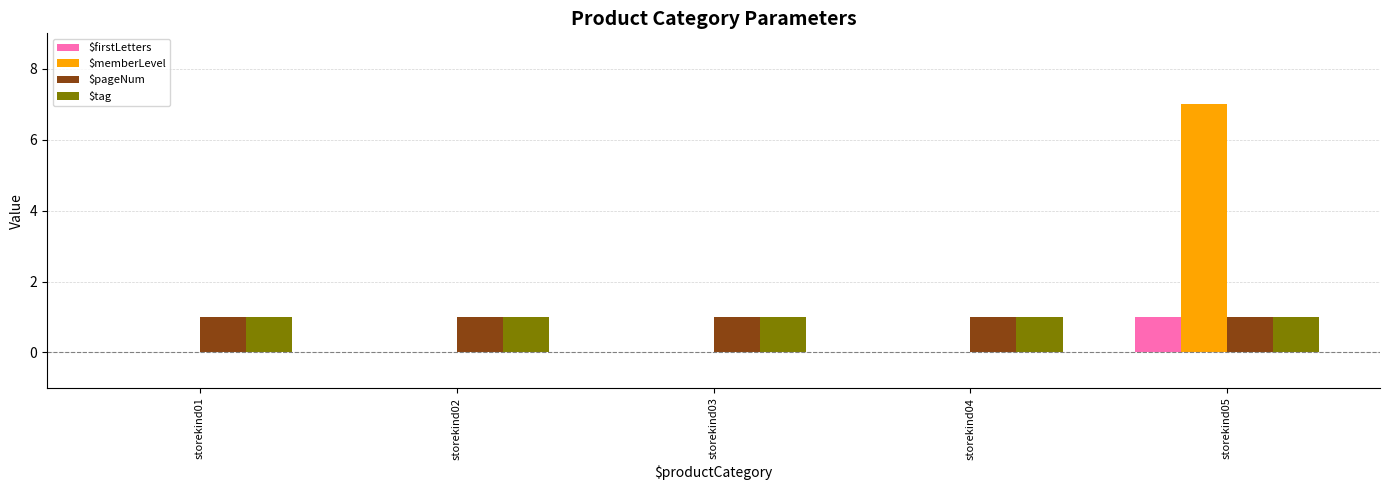

Reading left to right, transcribe all the data shown in this chart.

$firstLetters: storekind01=0	storekind02=0	storekind03=0	storekind04=0	storekind05=1
$memberLevel: storekind01=0	storekind02=0	storekind03=0	storekind04=0	storekind05=7
$pageNum: storekind01=1	storekind02=1	storekind03=1	storekind04=1	storekind05=1
$tag: storekind01=1	storekind02=1	storekind03=1	storekind04=1	storekind05=1